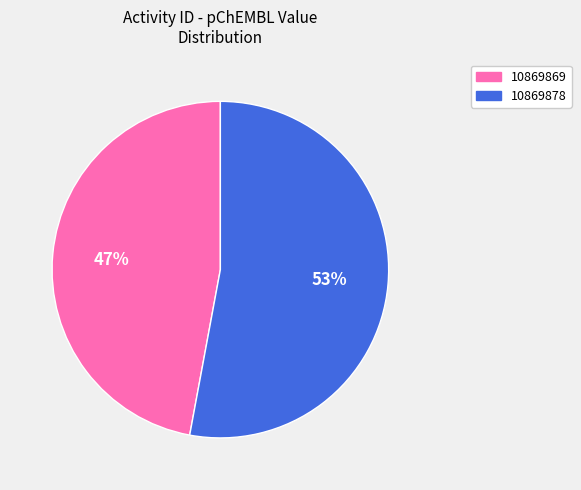

Which slice is the largest?

10869878